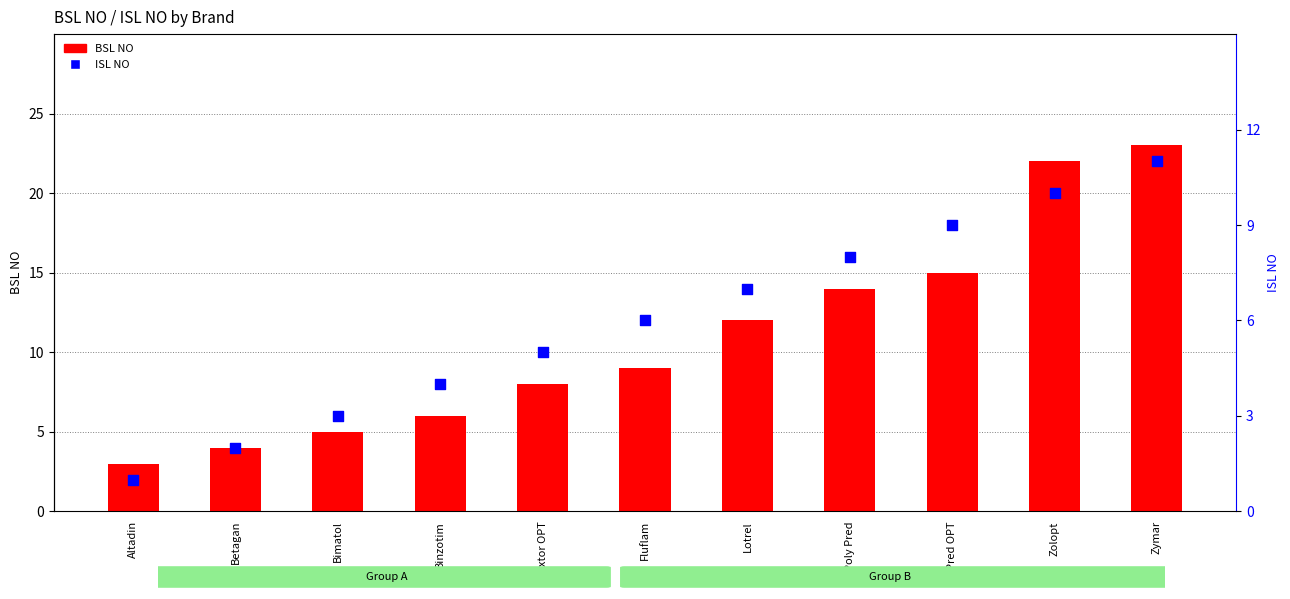

What are all the series names shown in the legend?

BSL NO, ISL NO